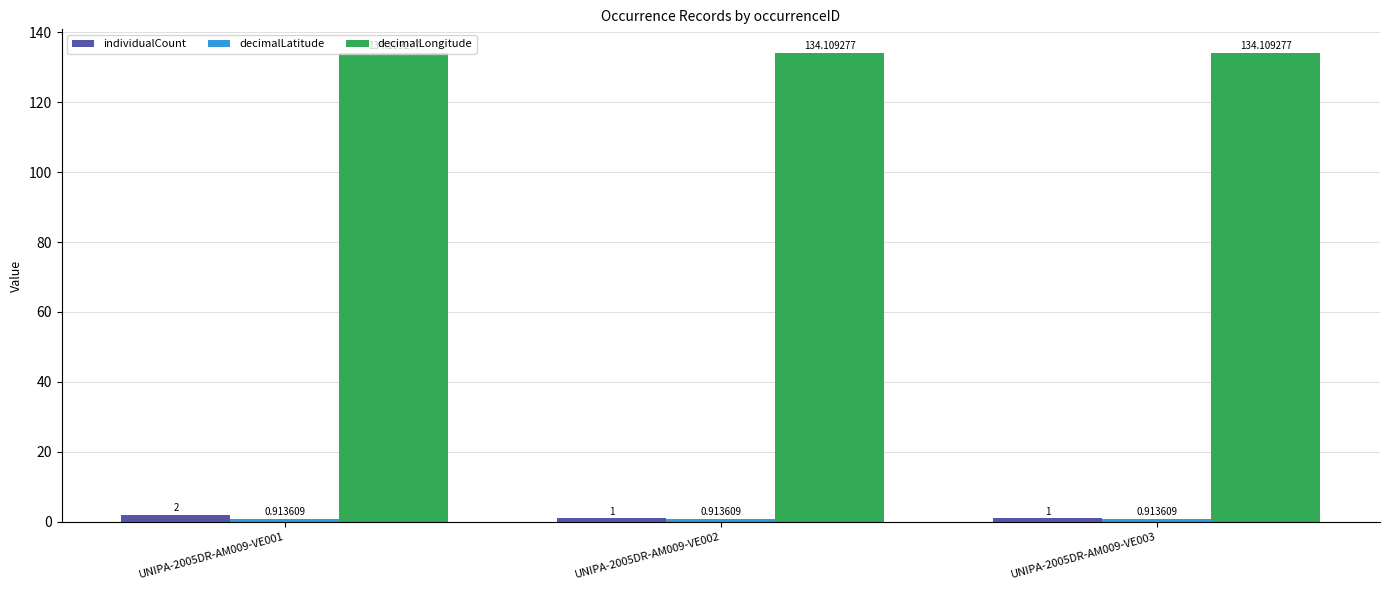

How many series are shown in this chart?

3